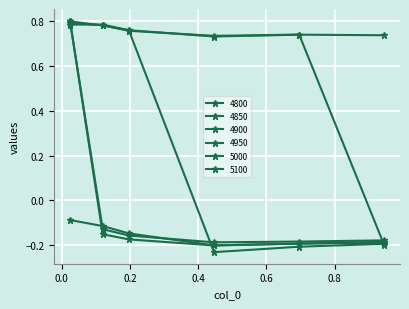

List the labels in order of 5000 value, largest first.

0.02465753424657534, 0.1205479452054795, 0.1972602739726027, 0.9452054794520548, 0.6958904109589041, 0.4465753424657534